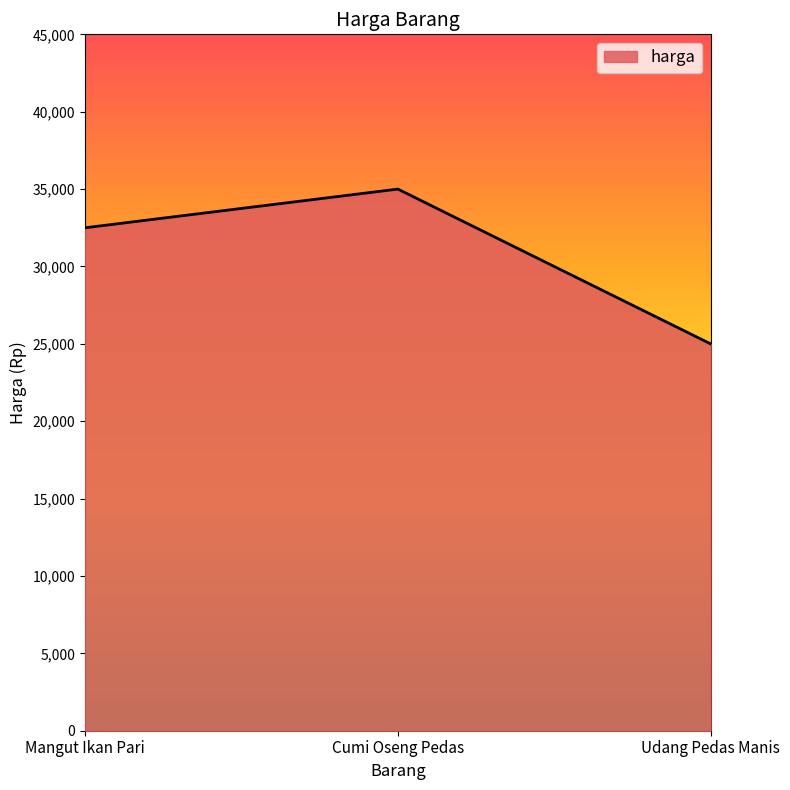

How many series are shown in this chart?

1